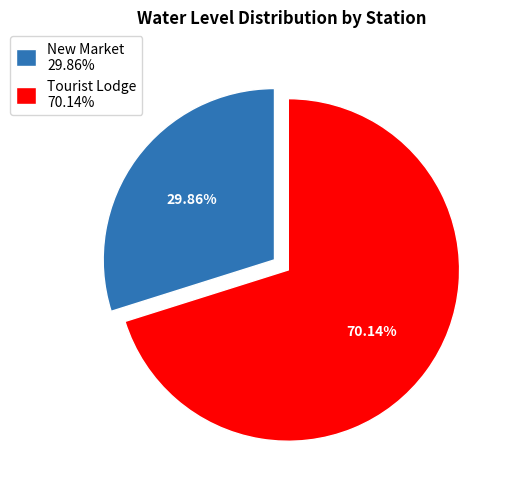

Do New Market and Tourist Lodge together represent more than half of the pie?

Yes